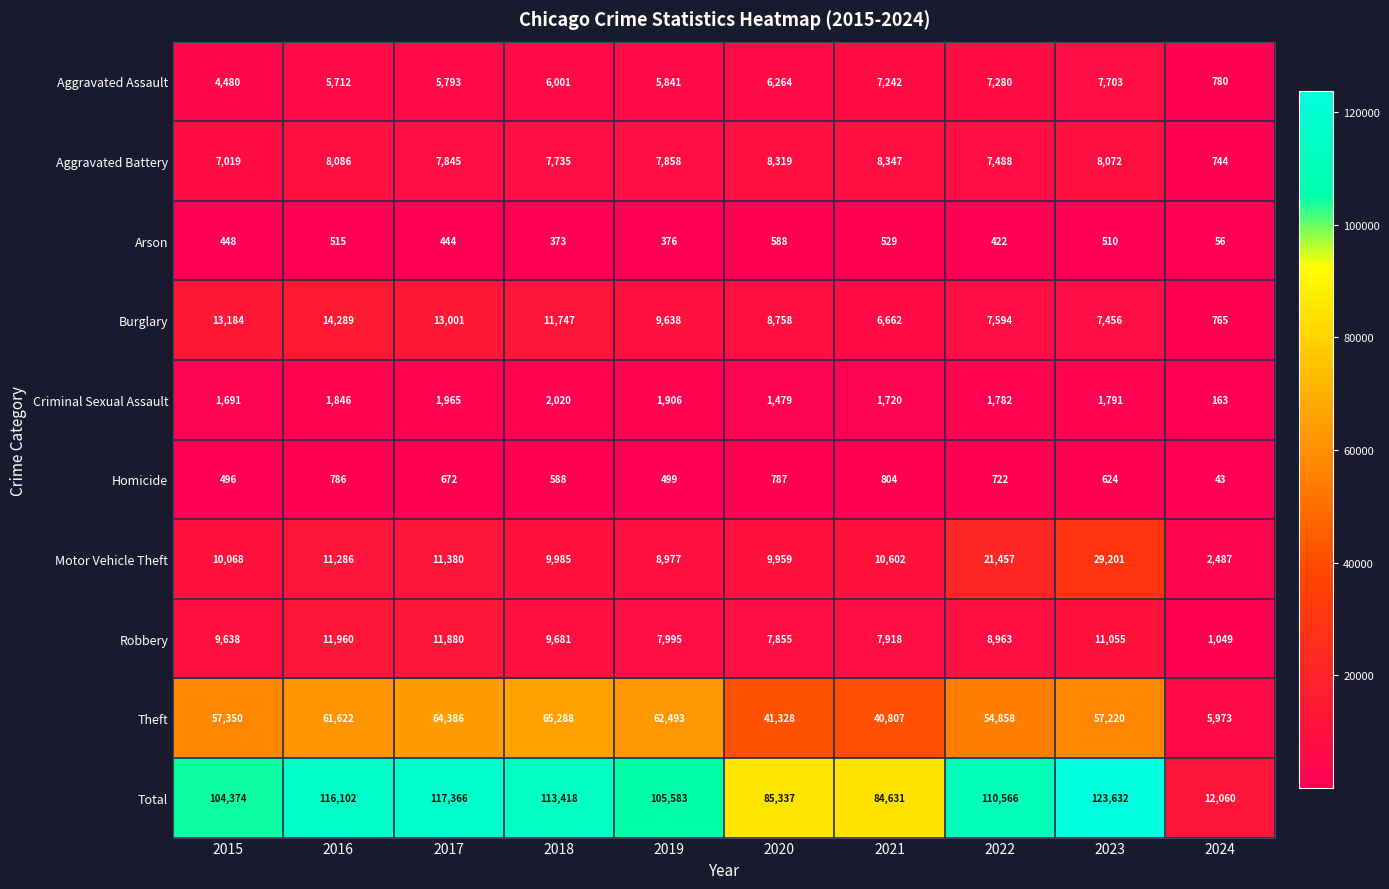

Count the number of categories in the chart.

10